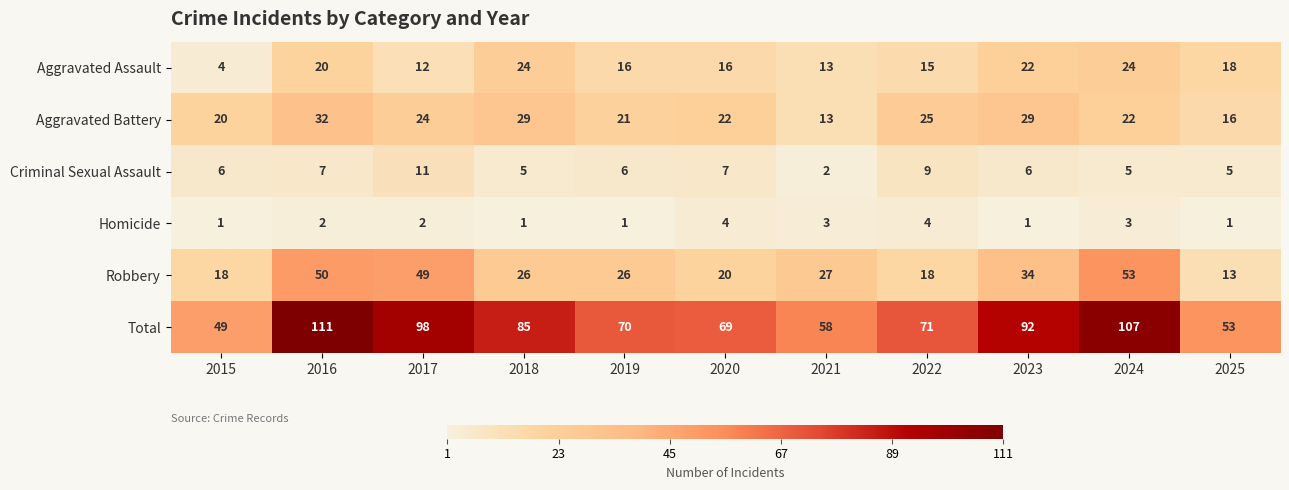

At which label does Total first exceed 71?

2016